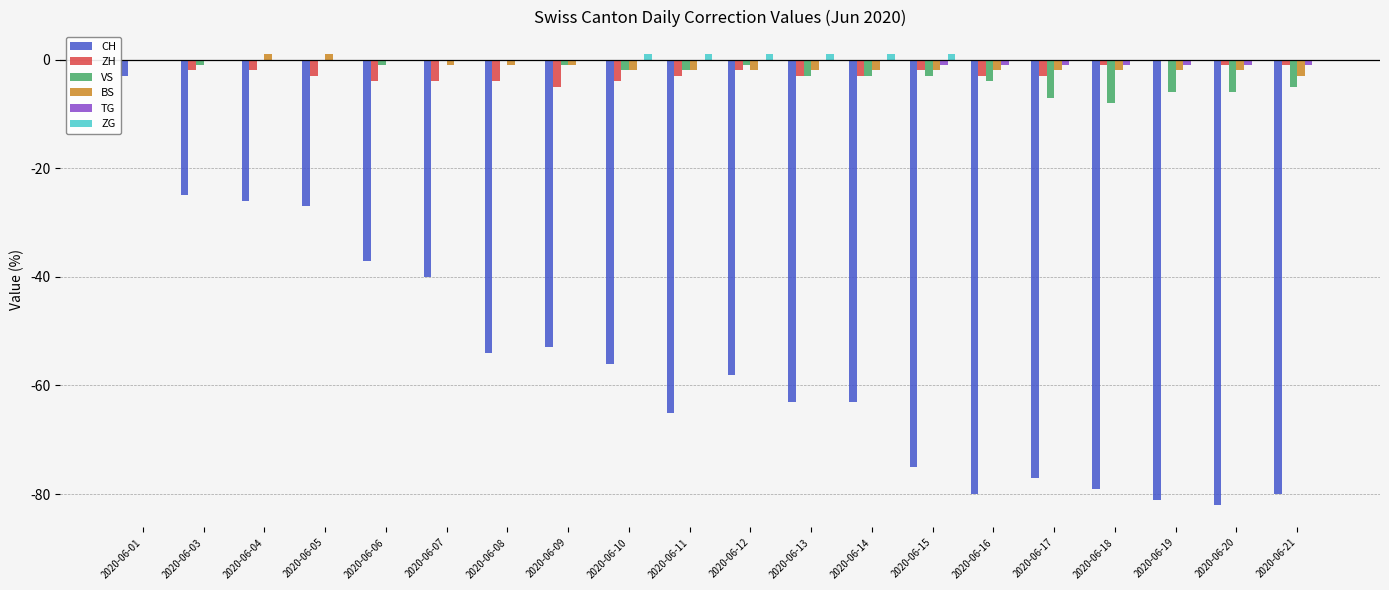

Which series changed the most between 2020-06-14 and 2020-06-16?

CH